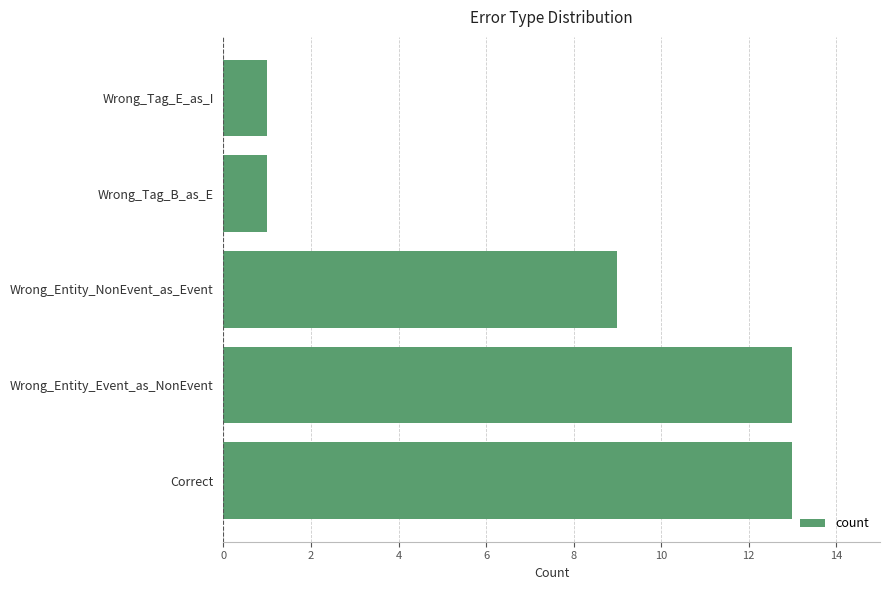

At which label is the value closest to 7?

Wrong_Entity_NonEvent_as_Event